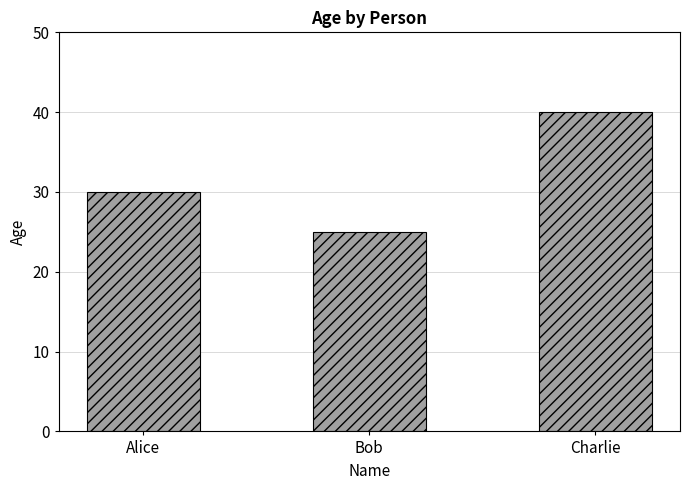

Reading left to right, what are all the values shown in this chart?

30	25	40